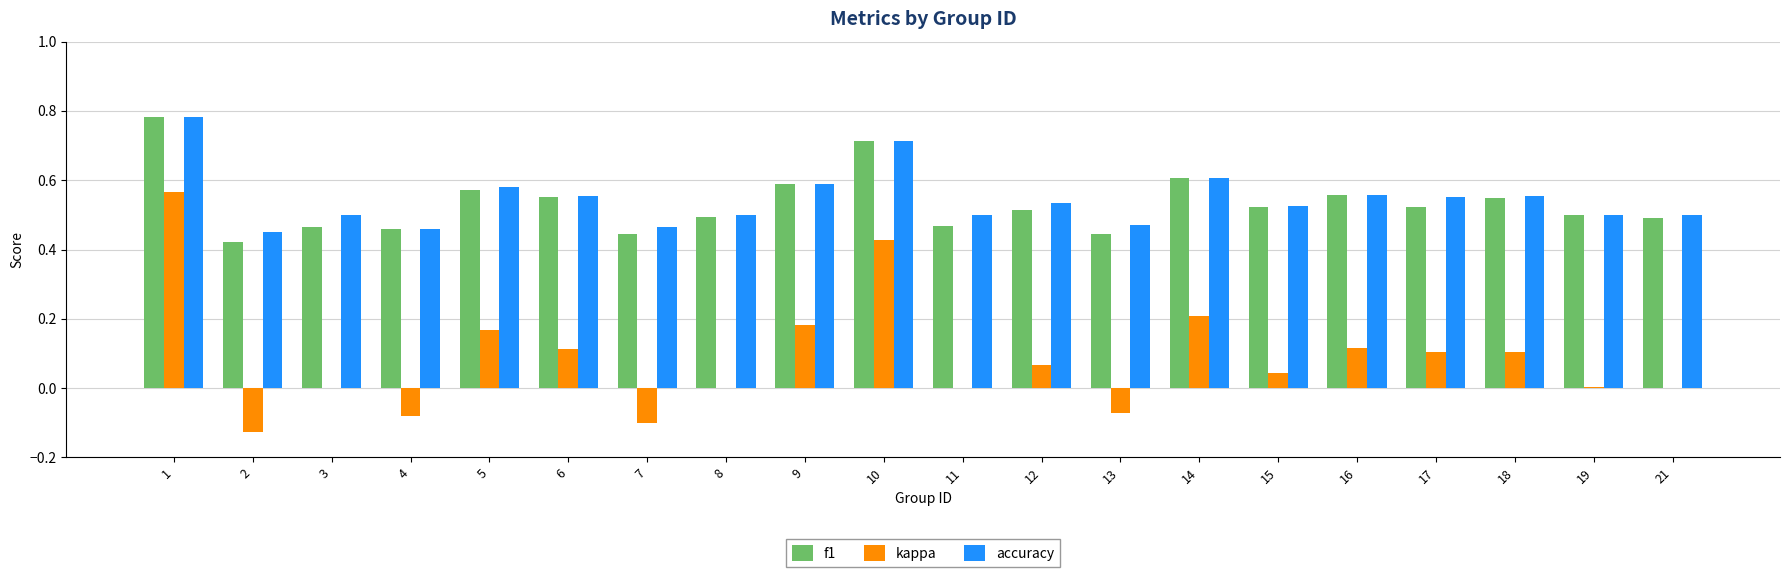

What is the sum of all kappa values?

1.7